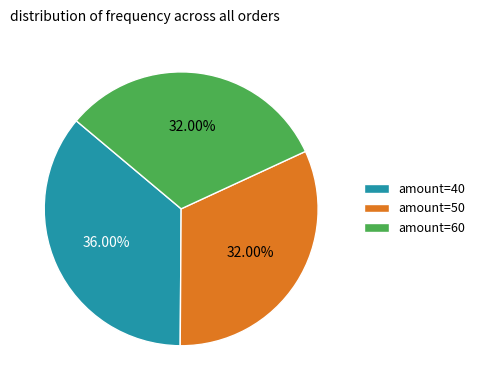

To the nearest percent, what is the difference between the largest and smallest slice percentages?

4%